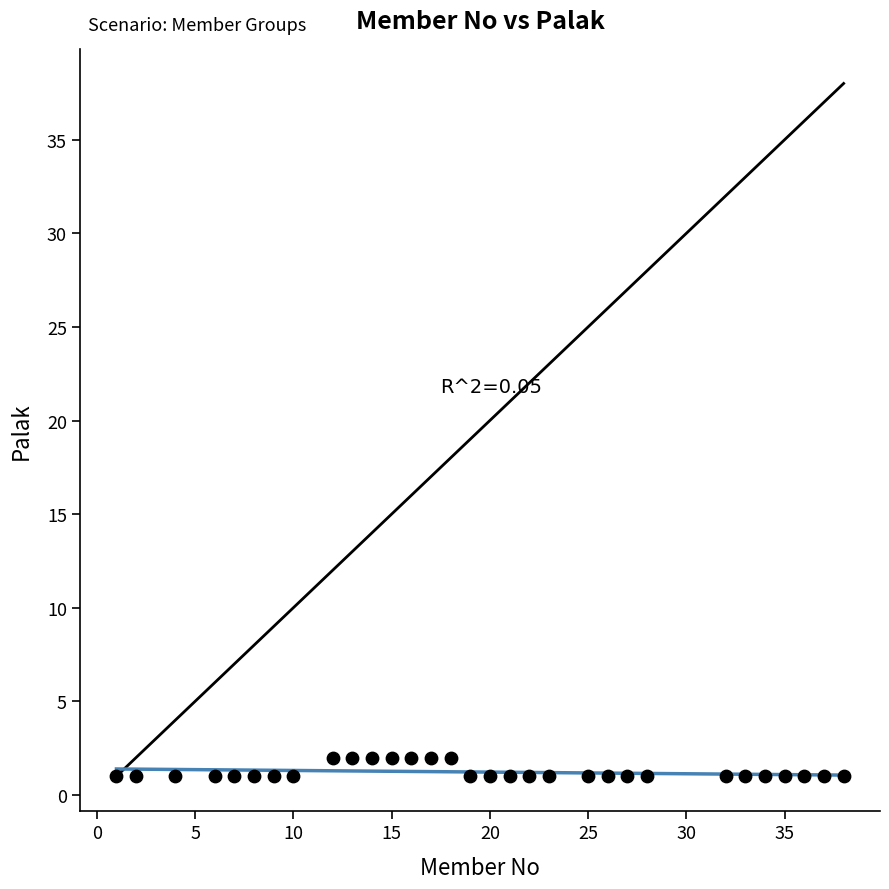

What is the range of X values (max minus min)?

37